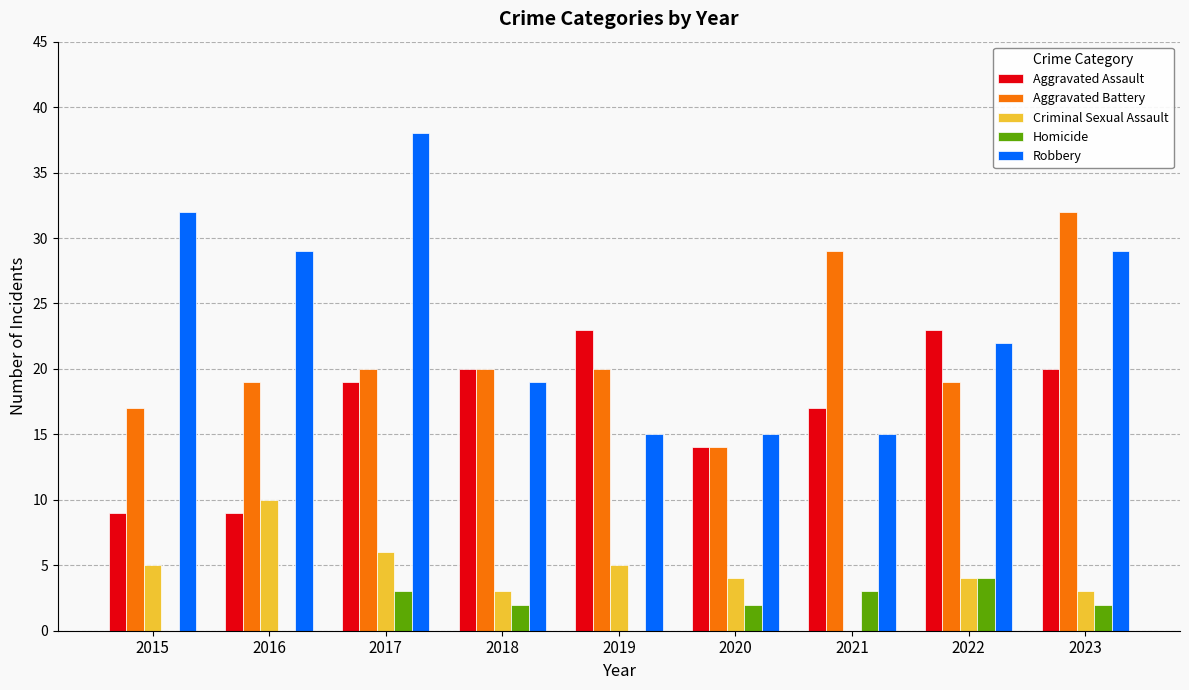

At which label is Aggravated Assault closest to 16?

2021